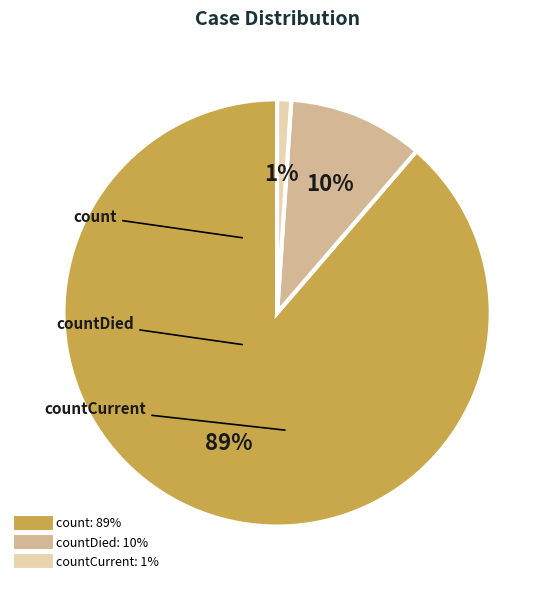

Does any single category account for the majority?

Yes